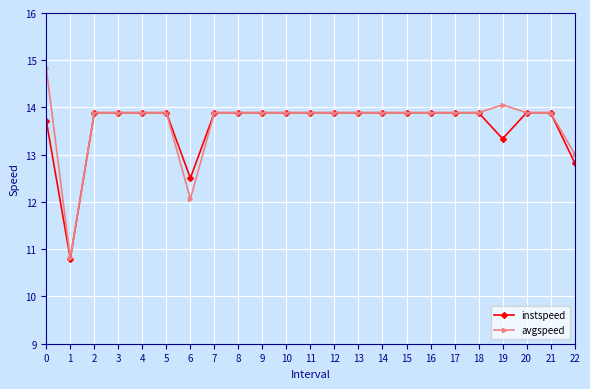

How many lines are shown in the chart?

2